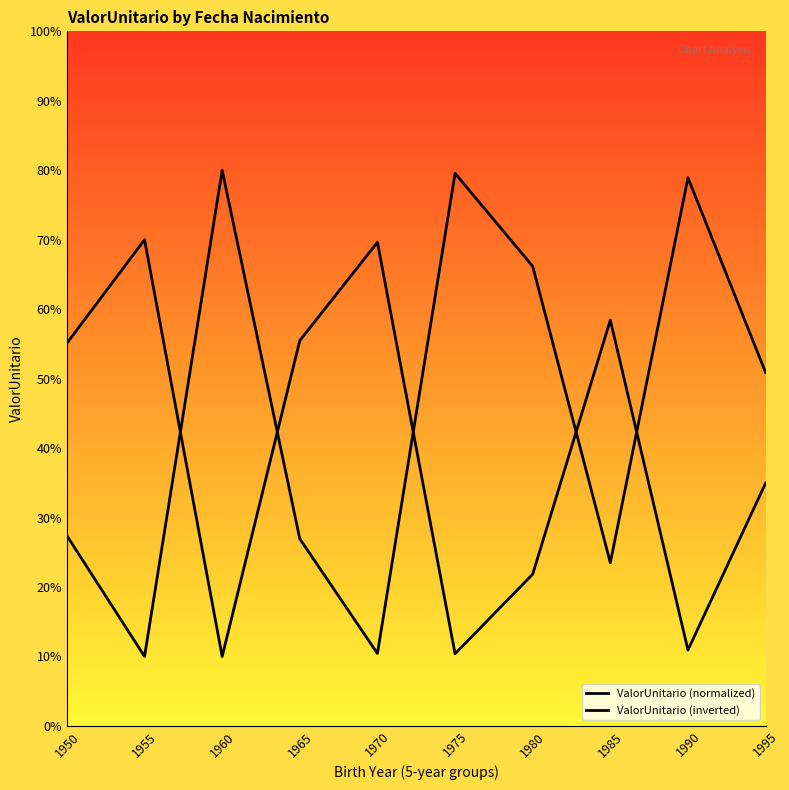

Which series has the largest range (max minus min)?

ValorUnitario (inverted)